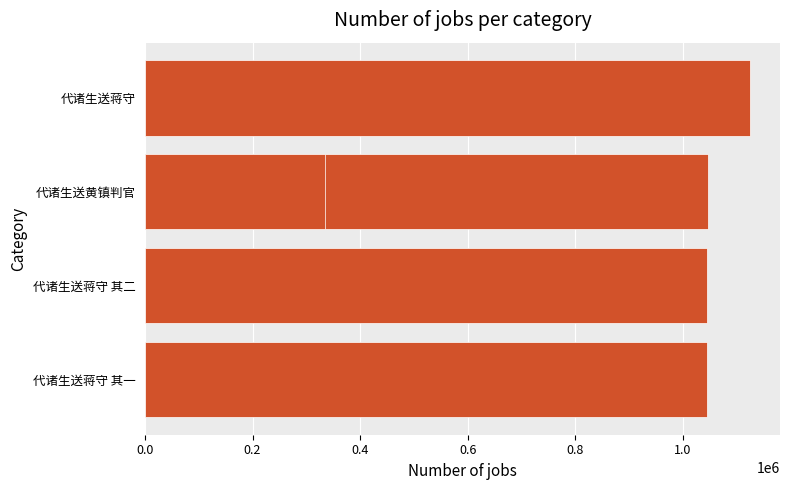

Between 代诸生送蒋守 其二 and 代诸生送蒋守 其一, which is larger?

代诸生送蒋守 其二